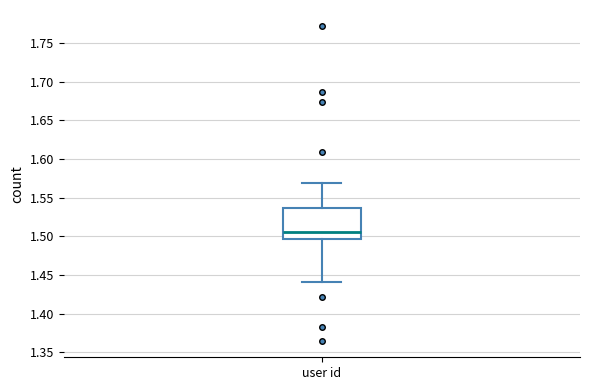

Transcribe this box plot: give where the median line is, the range the box spans, and where the two whiskers end, as read against the y-axis. The values are not printed on the chart, so give them approximately, as read against the axis.

median 1.505, box 1.495 to 1.535, whiskers 1.440 to 1.570